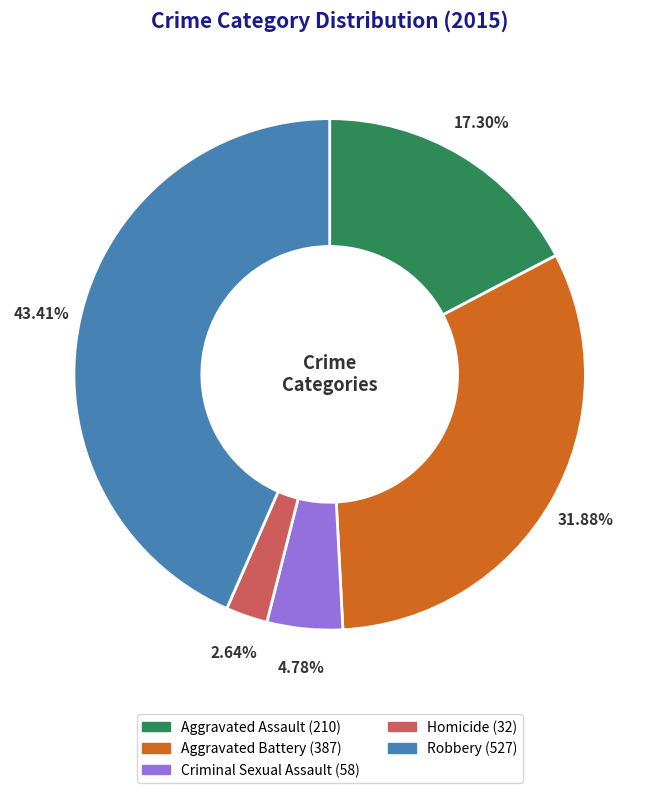

Which slice is the smallest?

Homicide